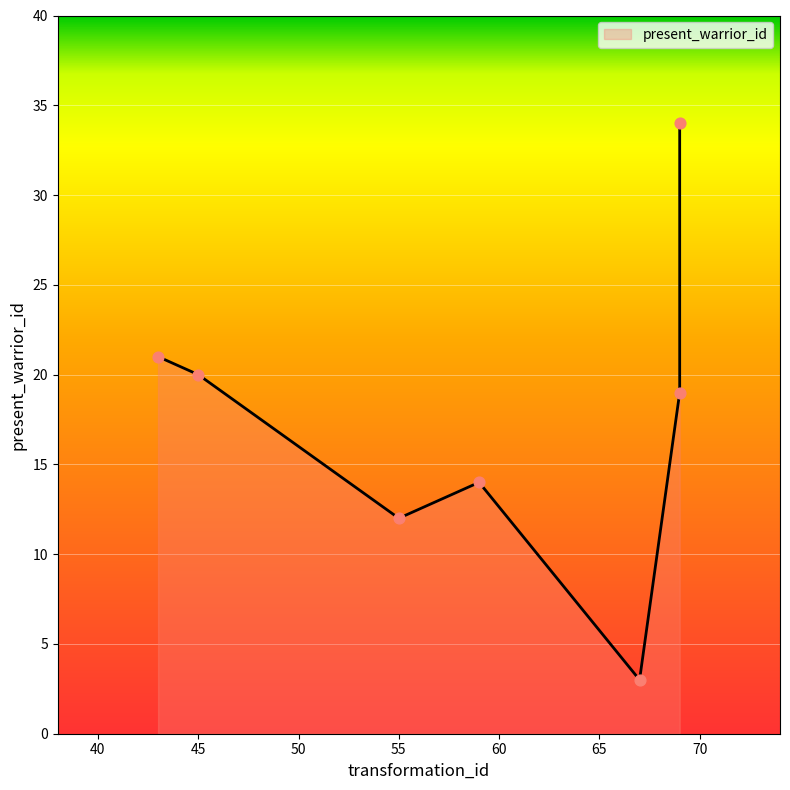

Which has a higher value, 43 or 67?

43